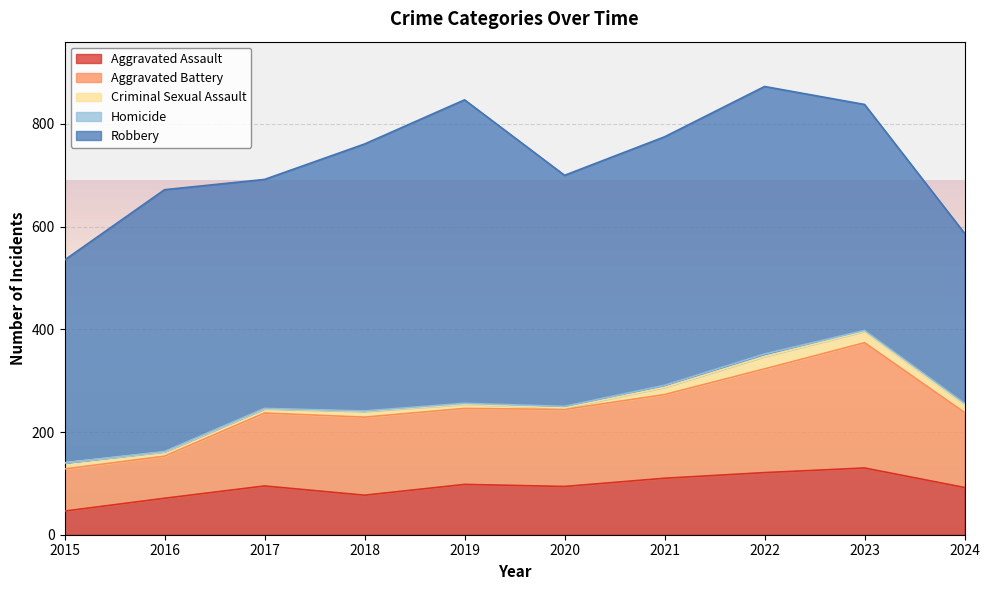

Read the Robbery value at 2023, to the nearest 10.

440